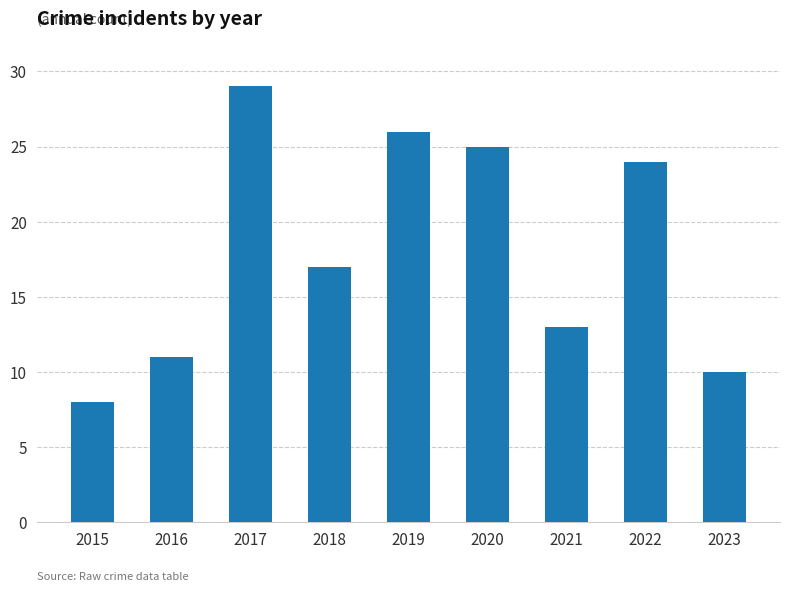

Reading right to left, transcribe all the data shown in this chart.

10	24	13	25	26	17	29	11	8